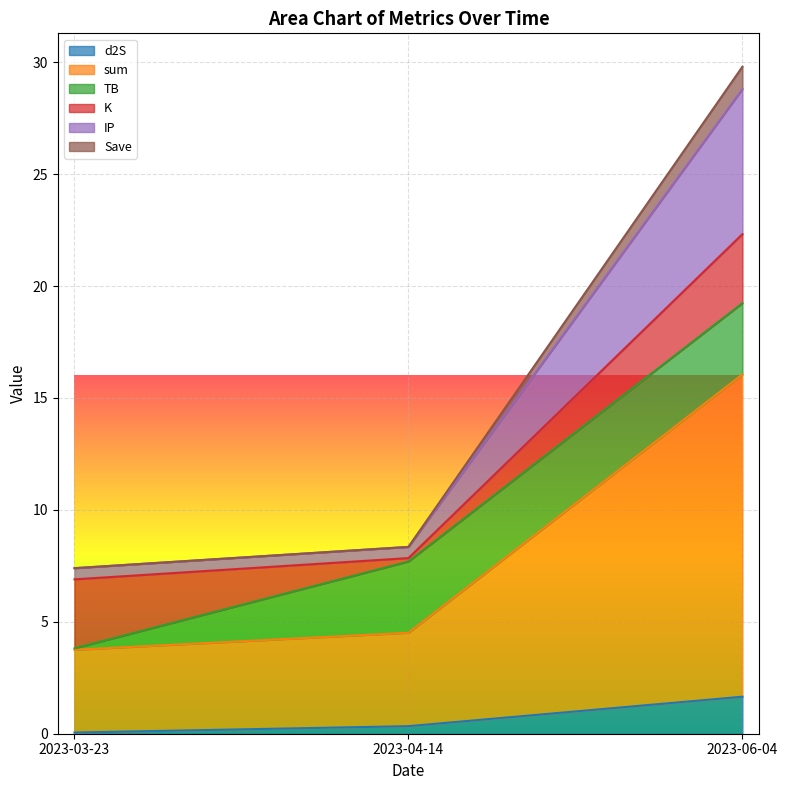

Reading left to right, transcribe the values for d2S.

2023-03-23=0.1	2023-04-14=0.3	2023-06-04=1.7